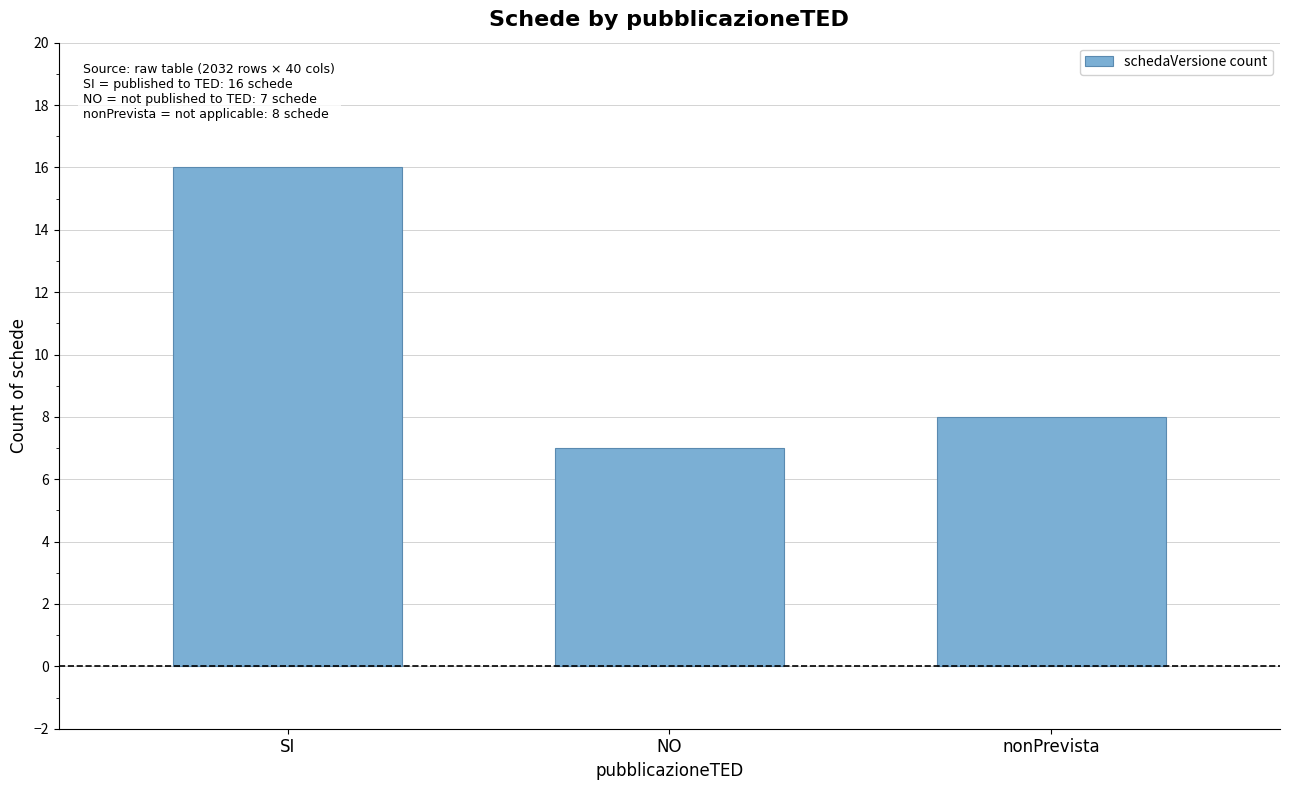

What is the greatest value displayed?

16